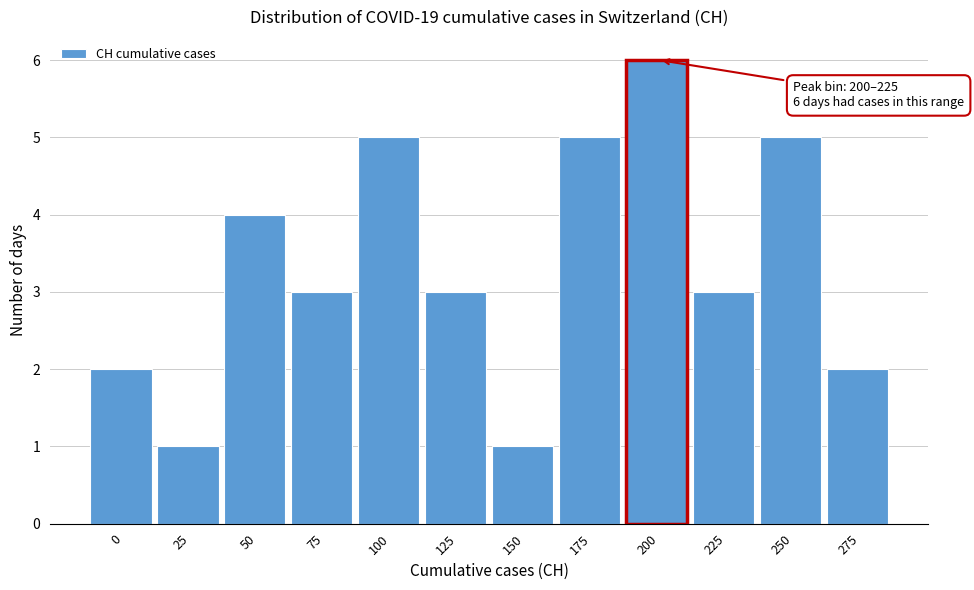

Reading left to right, transcribe all the data shown in this chart.

2	1	4	3	5	3	1	5	6	3	5	2